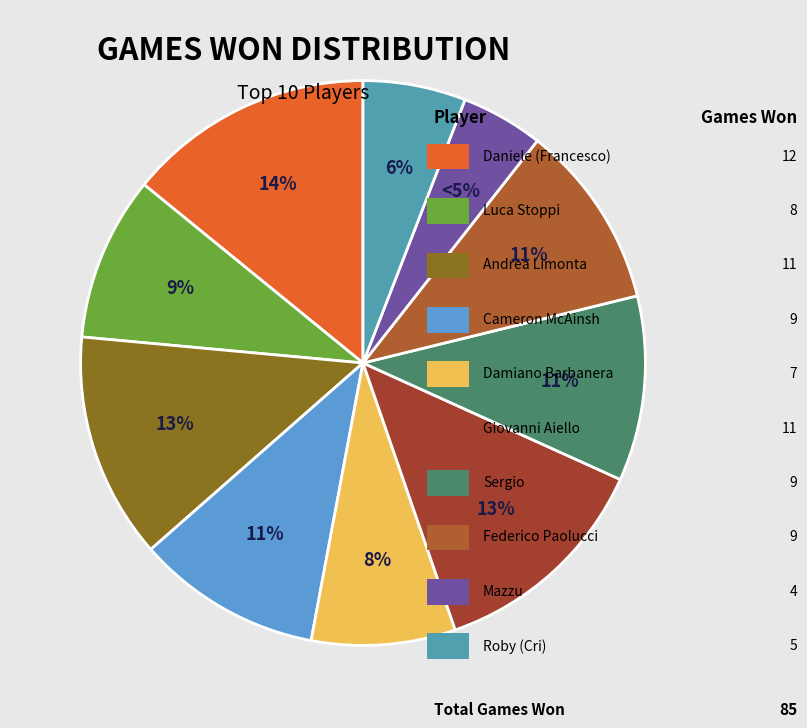

How many slices are in this pie chart?

10